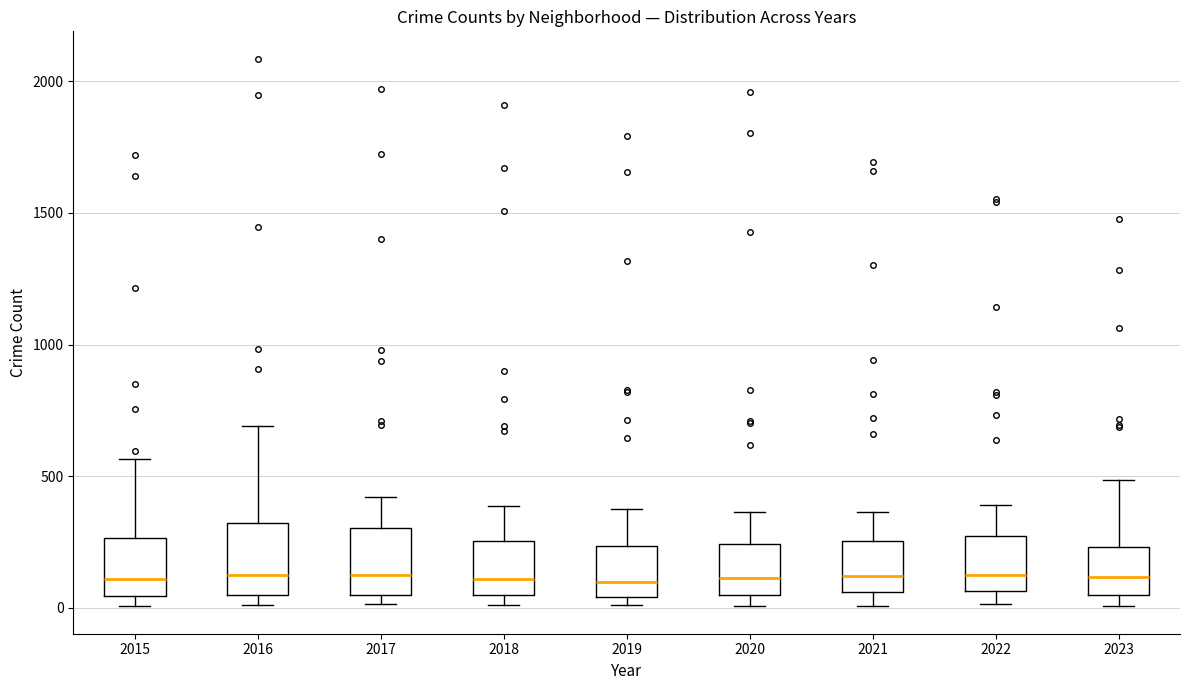

Where does the median line of the box at x = 2023 sit on the y-axis? The values are not printed on the chart, so give them approximately, as read against the axis.

100